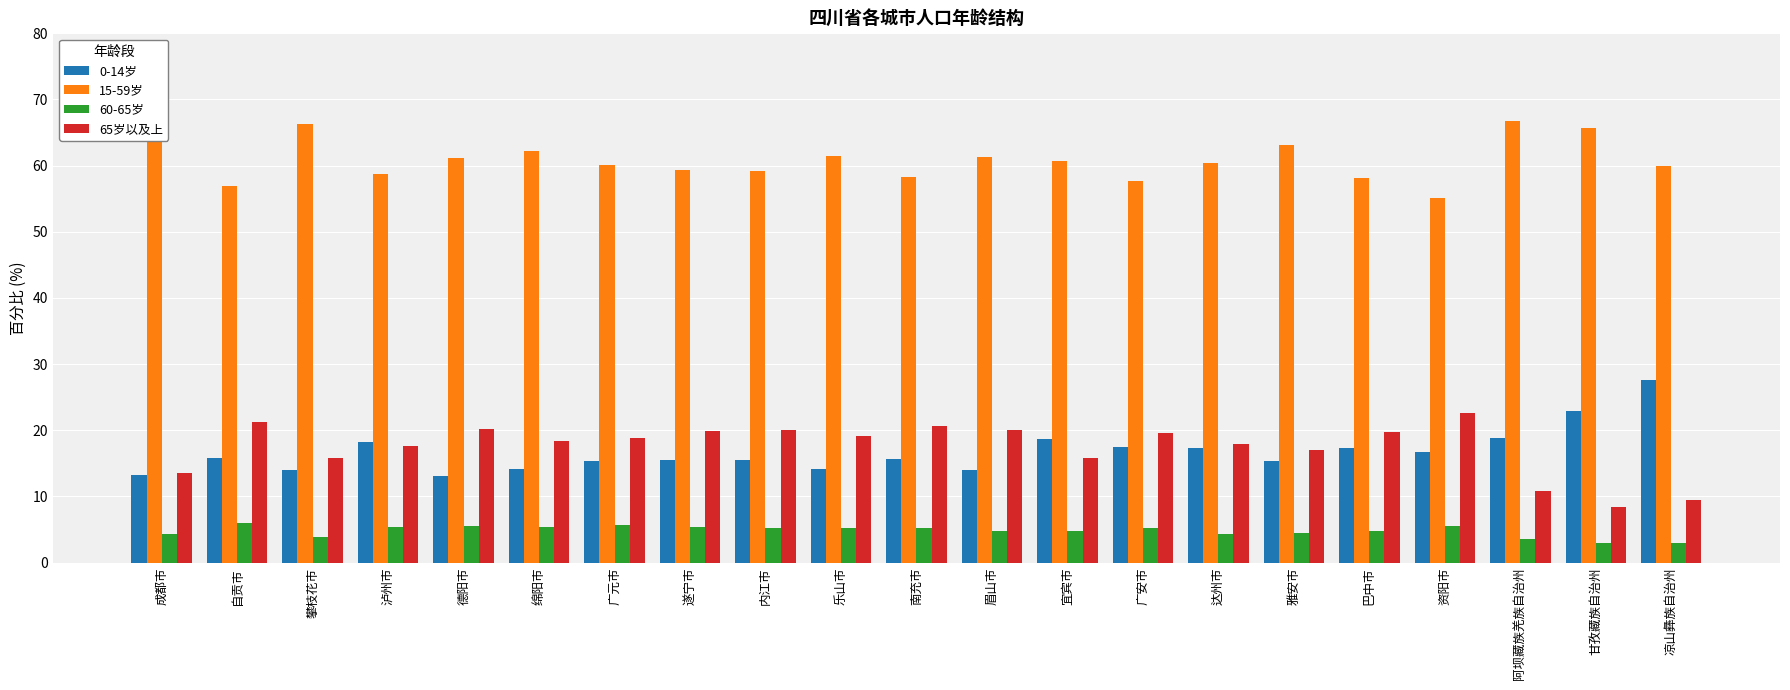

What are all the series names shown in the legend?

0-14岁, 15-59岁, 60-65岁, 65岁以及上